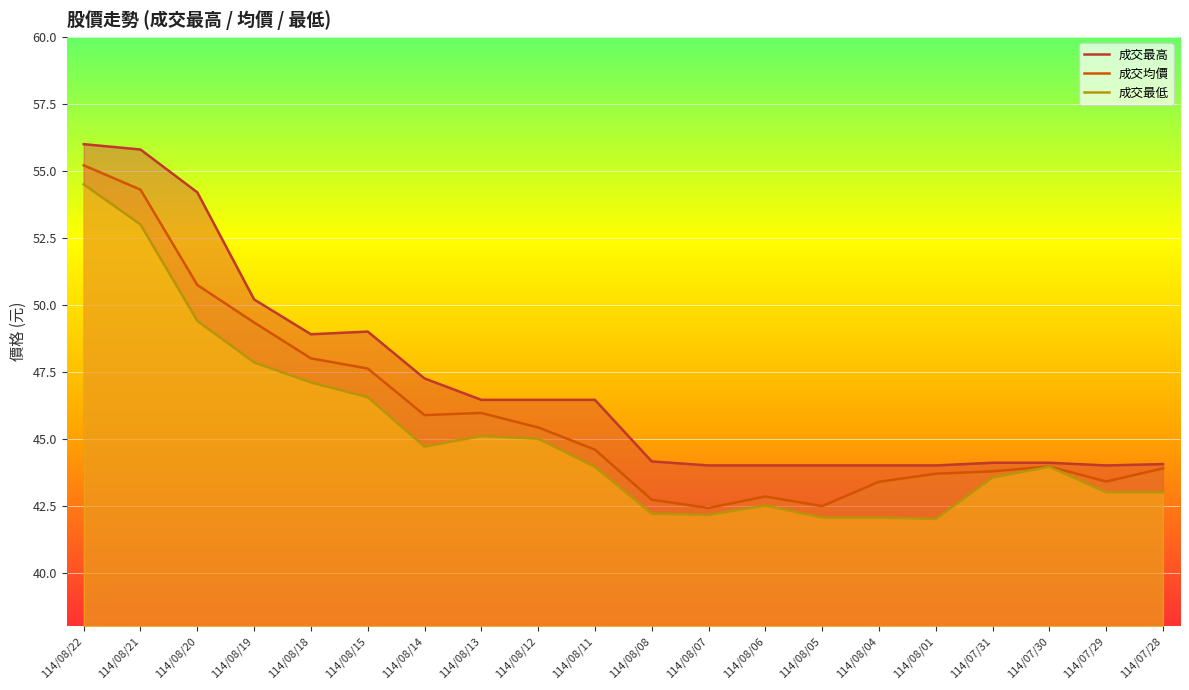

Between 114/08/13 and 114/08/04, which series saw the biggest shift?

成交最低